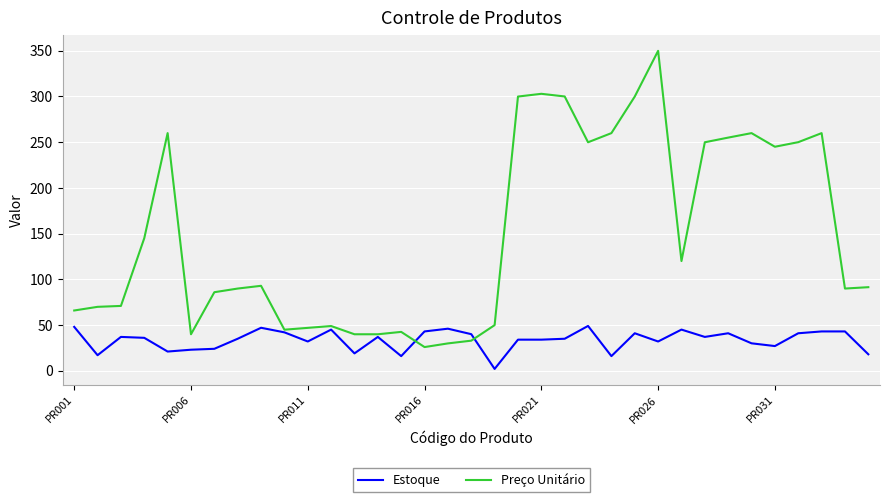

True or false: Estoque and Preço Unitário intersect in this chart.

True